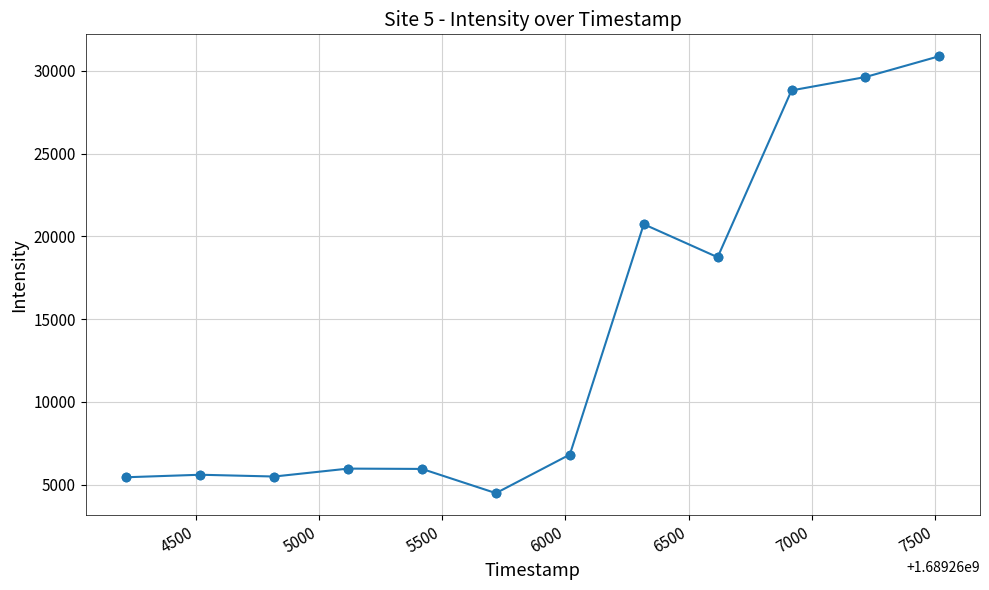

What is the value of the 12th point from the left?

30882.9